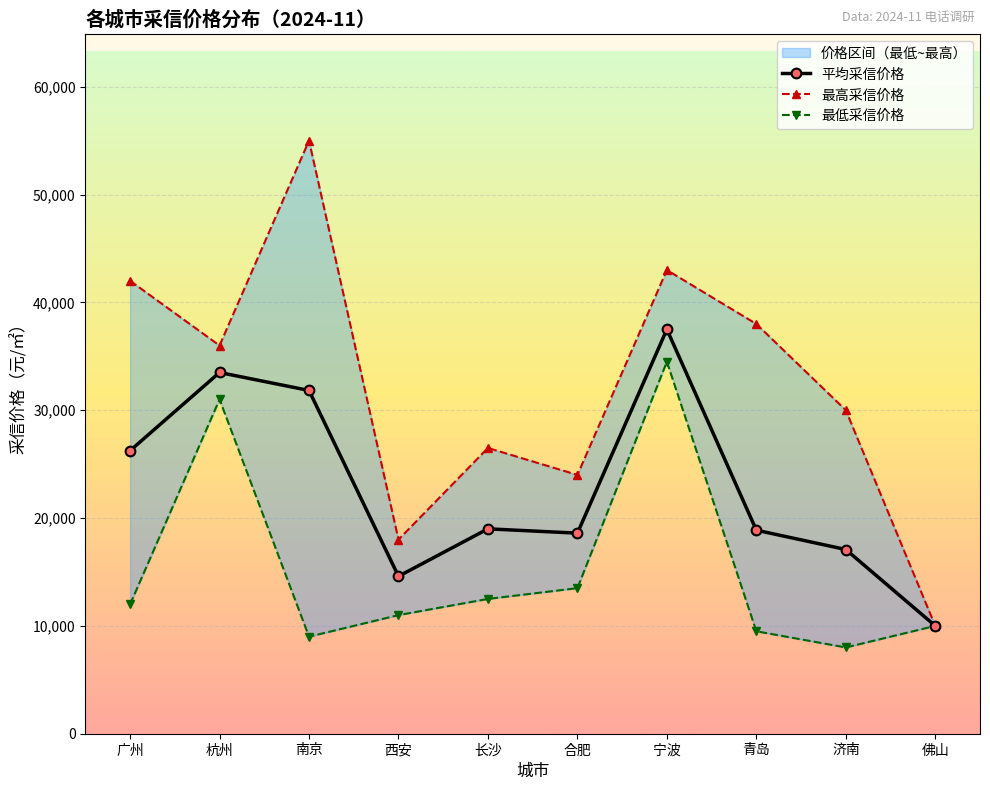

What position from the right is 合肥?

5